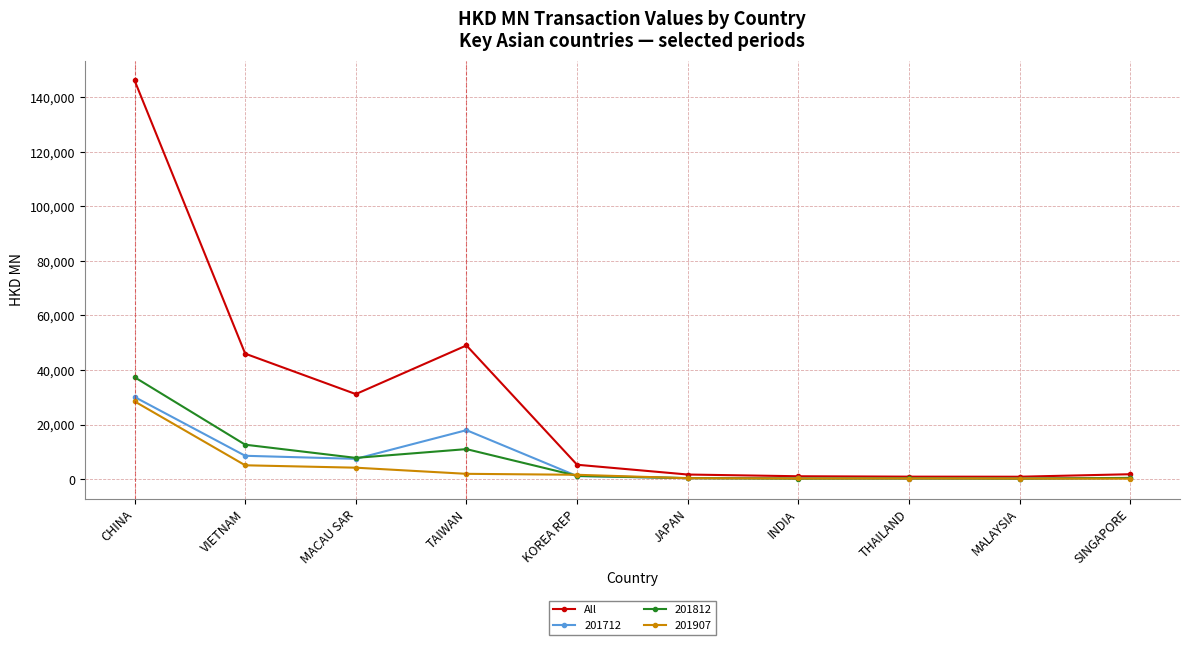

Count the number of data series in this chart.

4